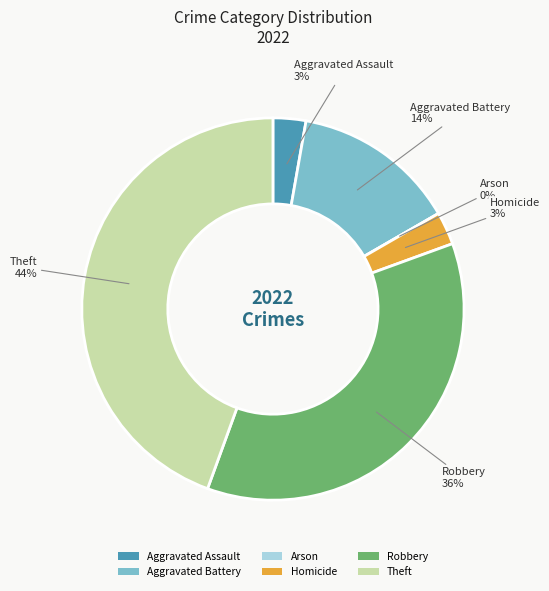

The Arson slice represents 9% of the pie. True or false?

False